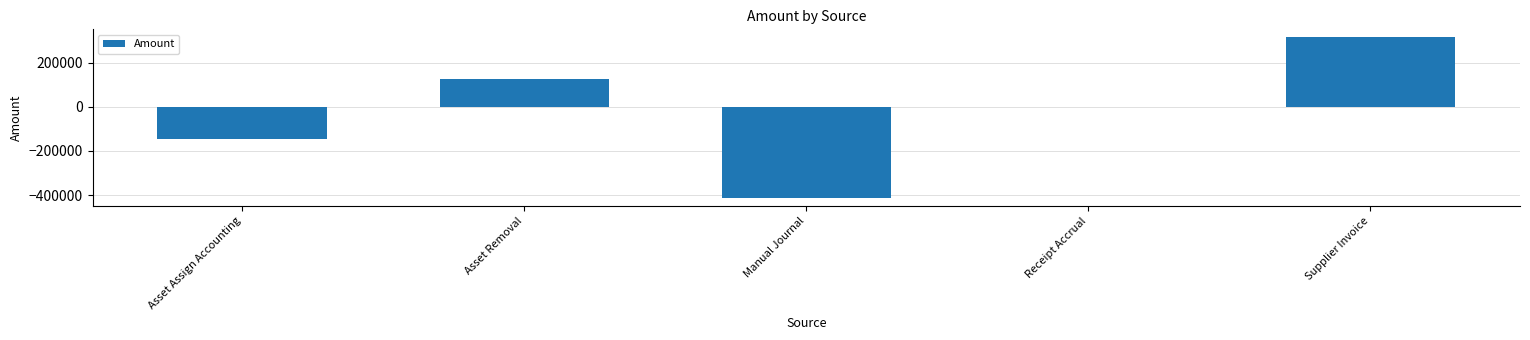

What is the maximum value shown in the chart?

314557.7